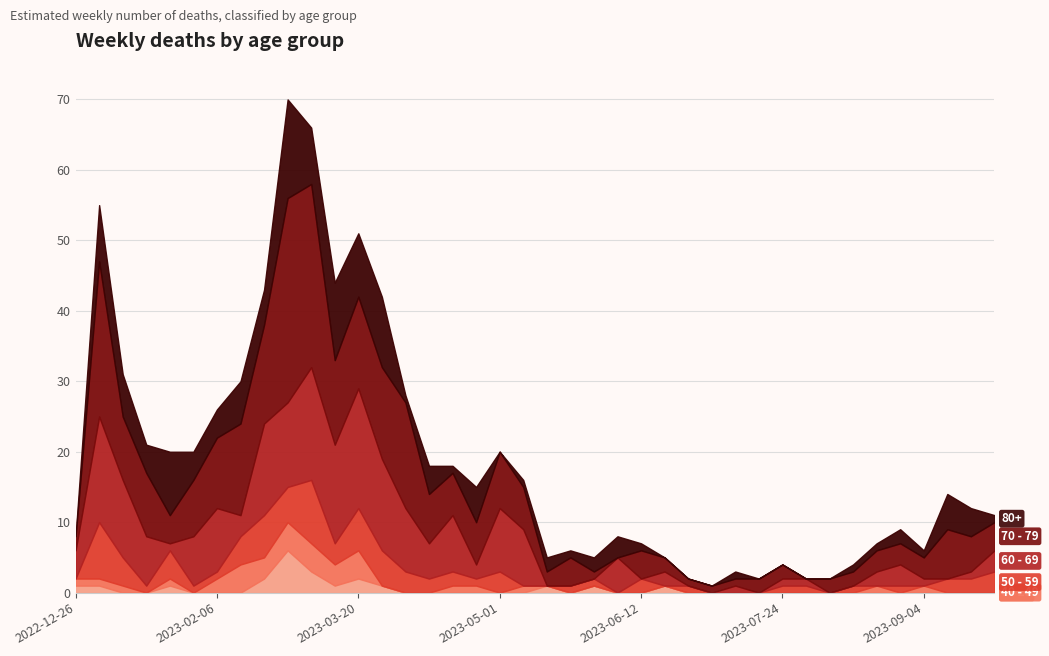

How many lines are shown in the chart?

6